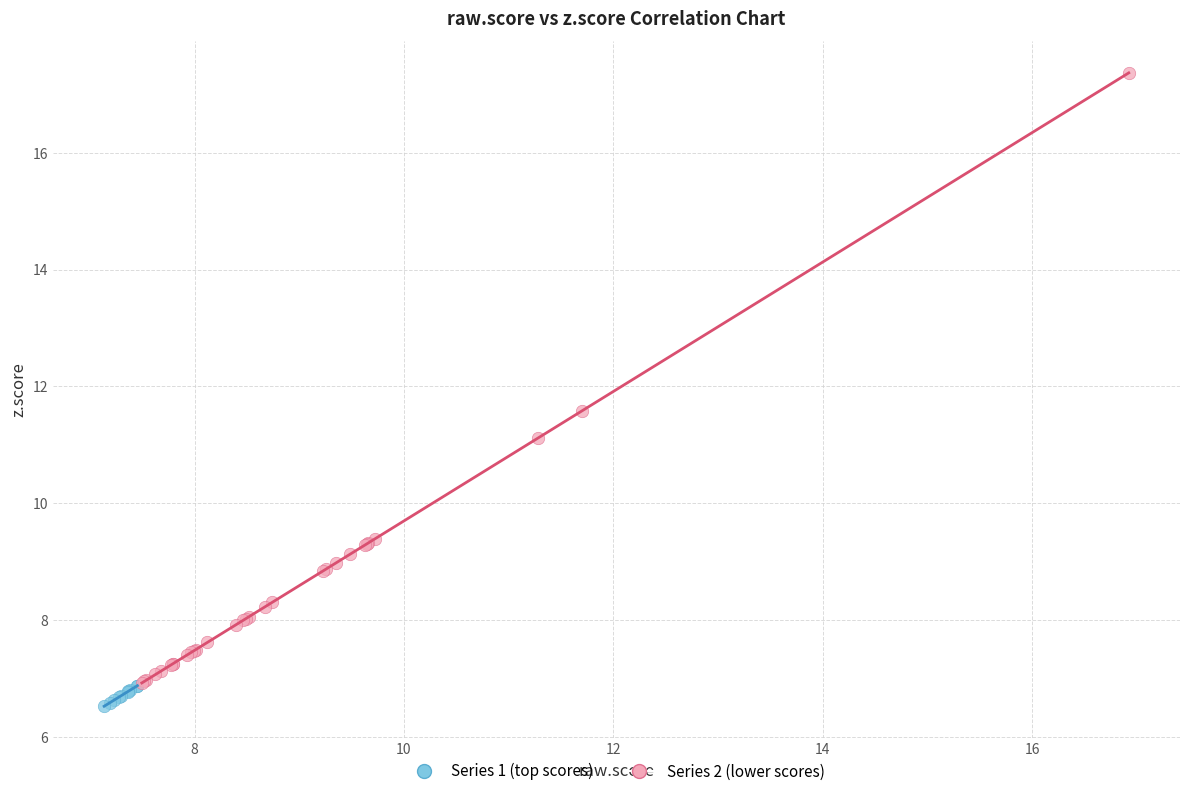

Which series contains the highest Y value?

Series 2 (lower scores)